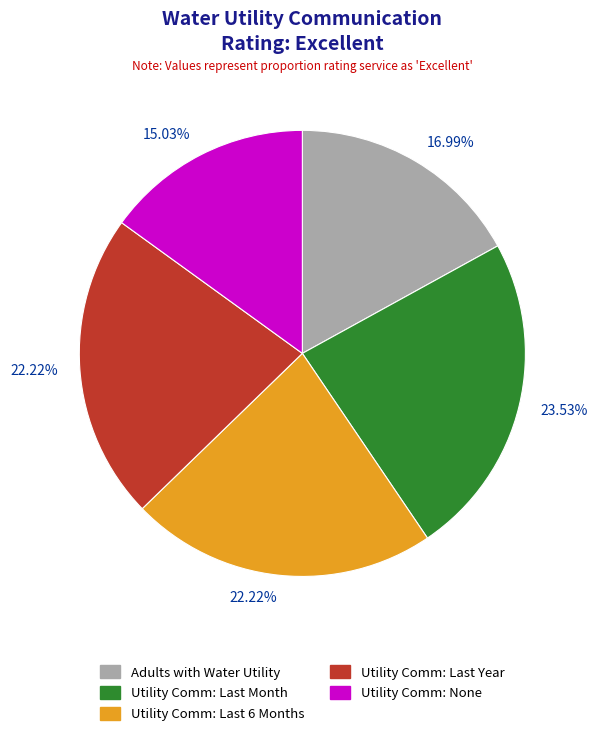

Is there a majority slice in this chart?

No